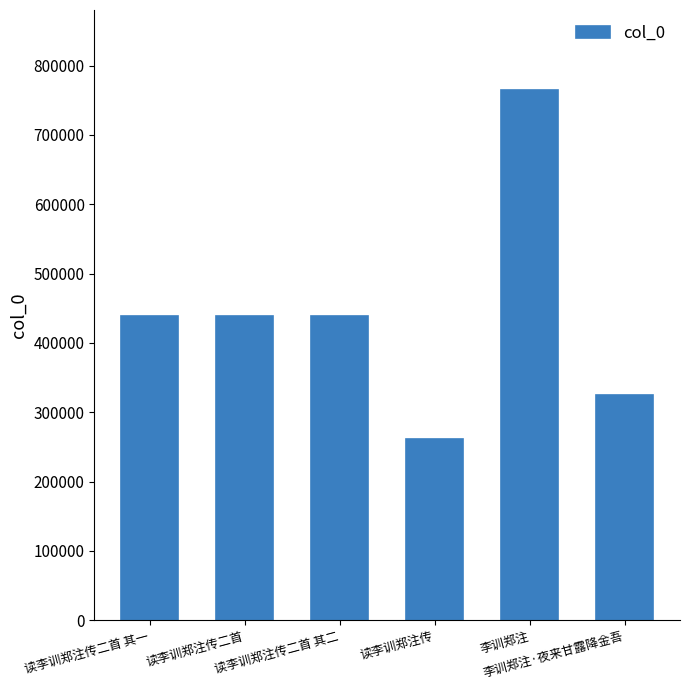

Are the bars horizontal?

No